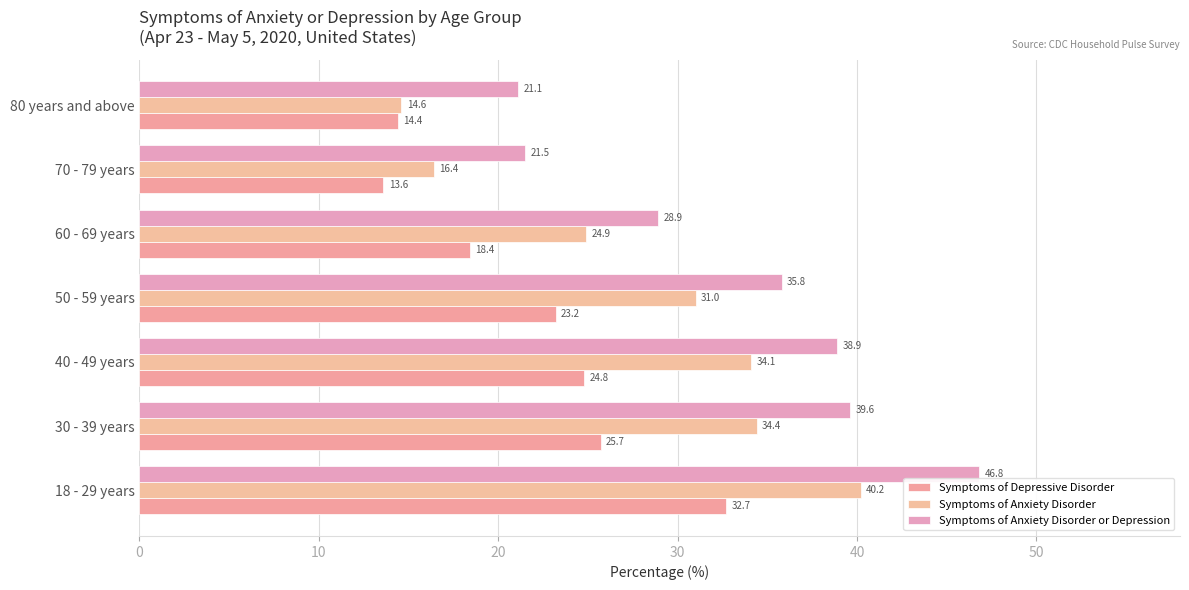

How many categories are shown in the chart?

7